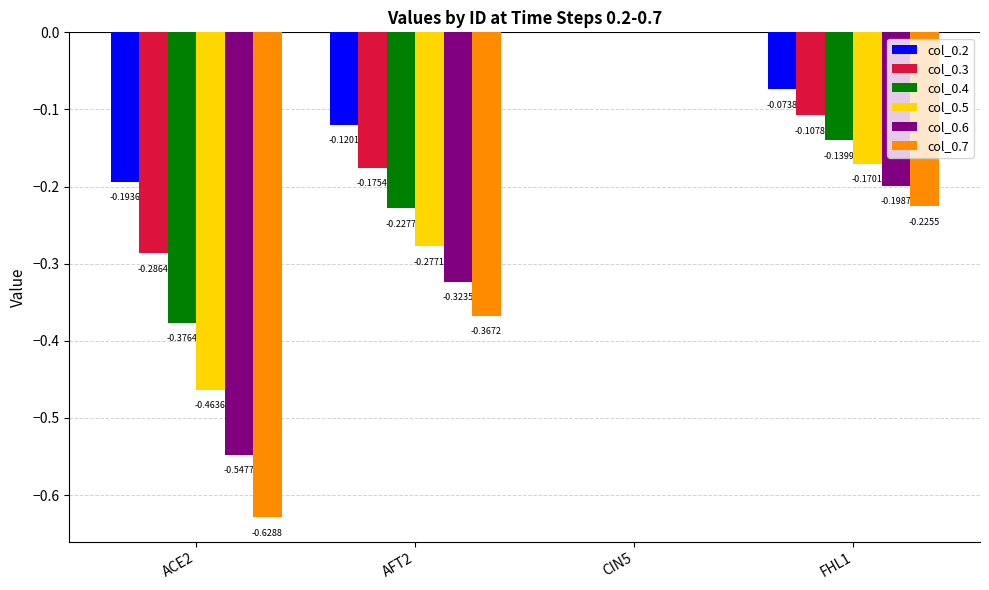

How many col_0.3 values are between 0 and 1?

1